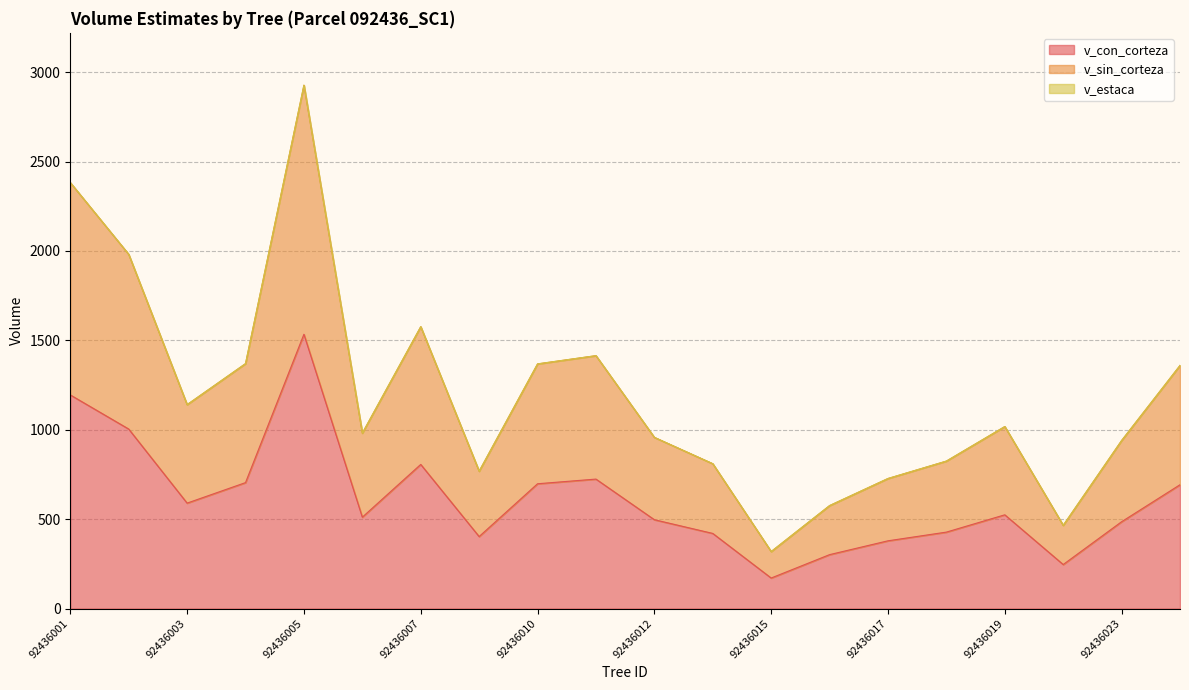

How many interior local peaks does the v_con_corteza series have?

4